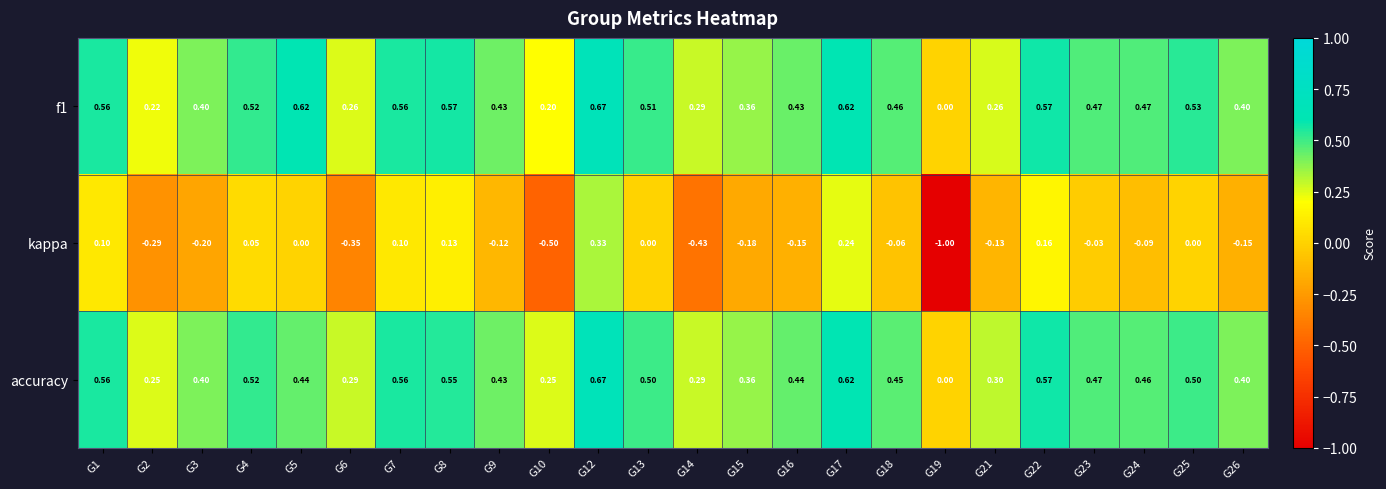

Is the value of f1 at G2 greater than the value of kappa at G26?

Yes